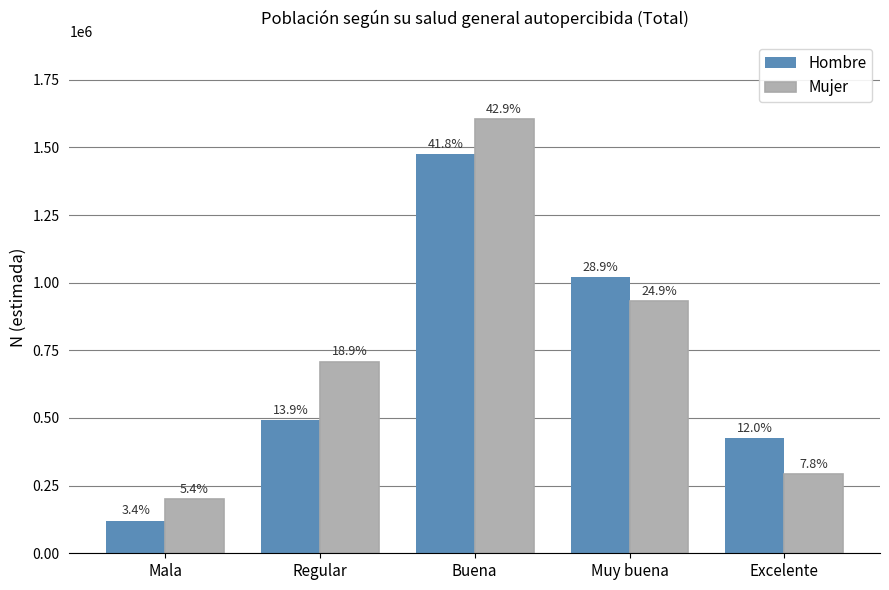

Rank the series by their average value, from lowest to highest.

Hombre, Mujer